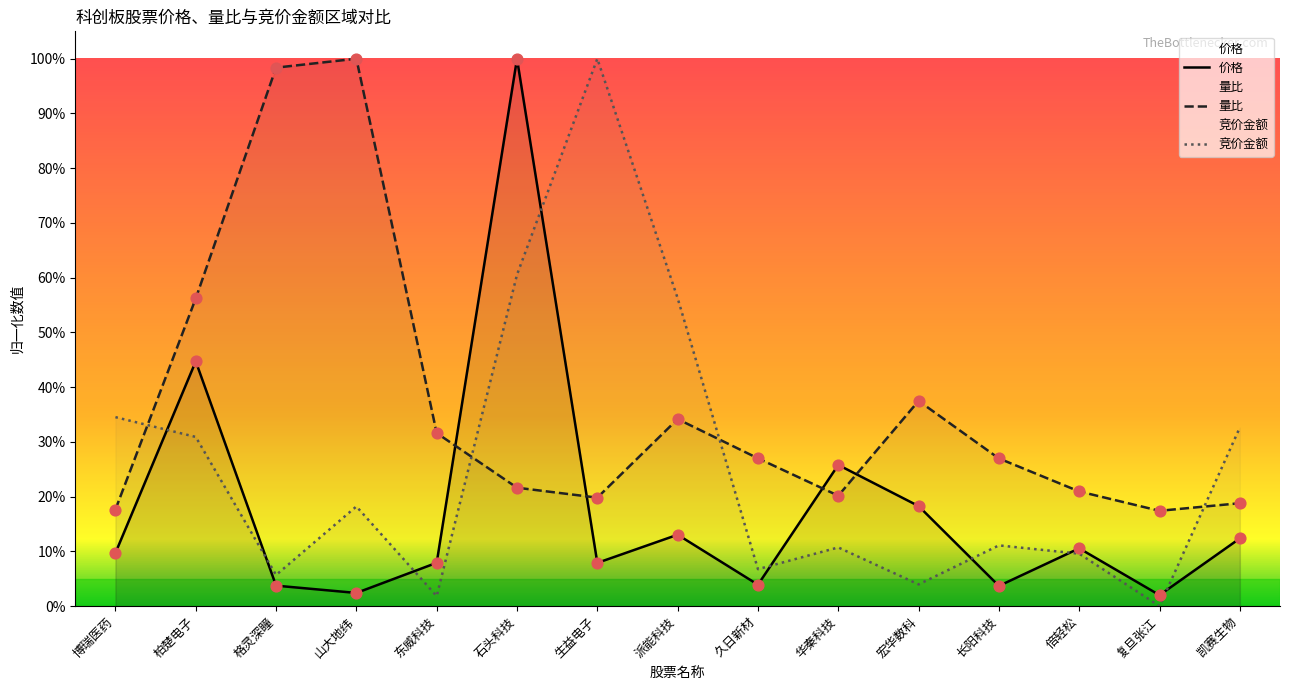

Which series has the largest total across all categories?

量比